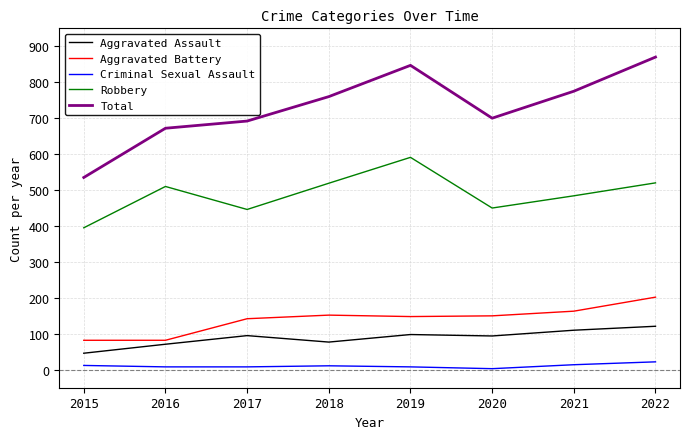

Which series changed the most between 2015 and 2016?

Total